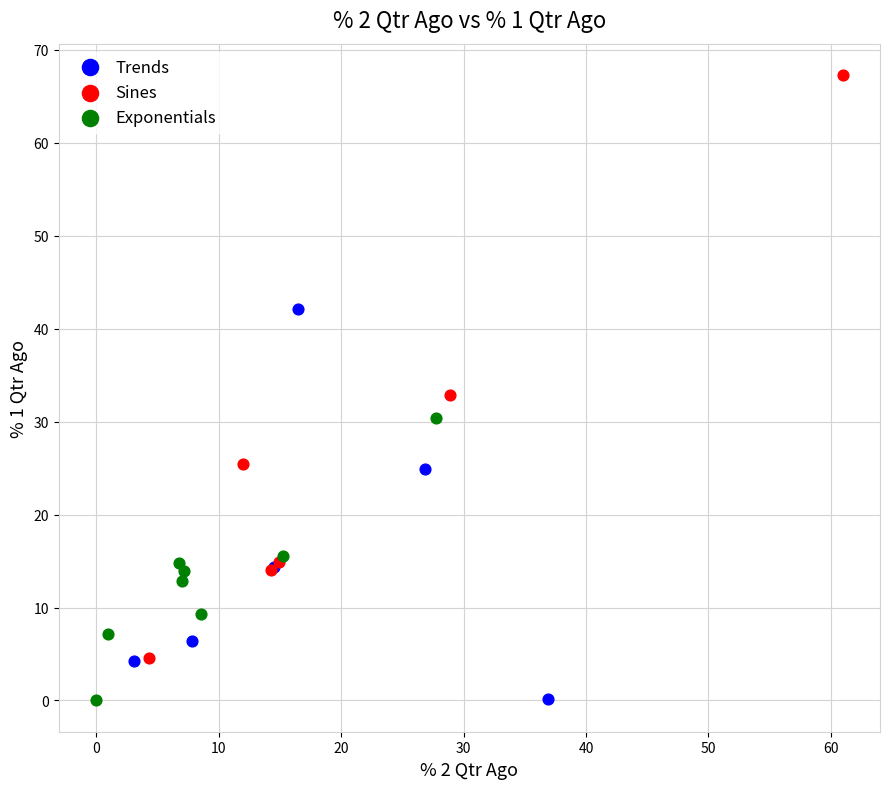

Which series reaches the maximum Y coordinate?

Sines